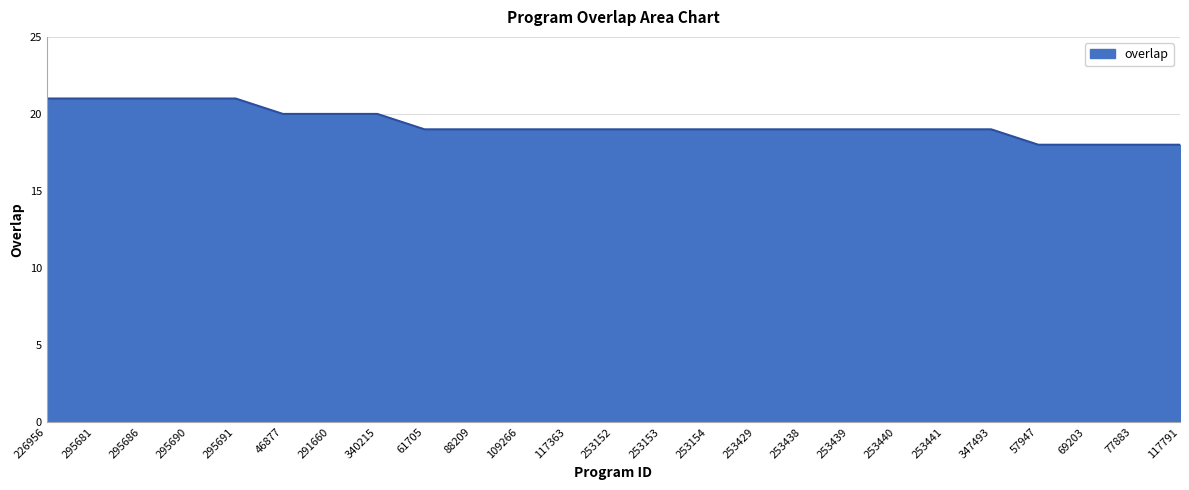

What position from the left is 253440?

19